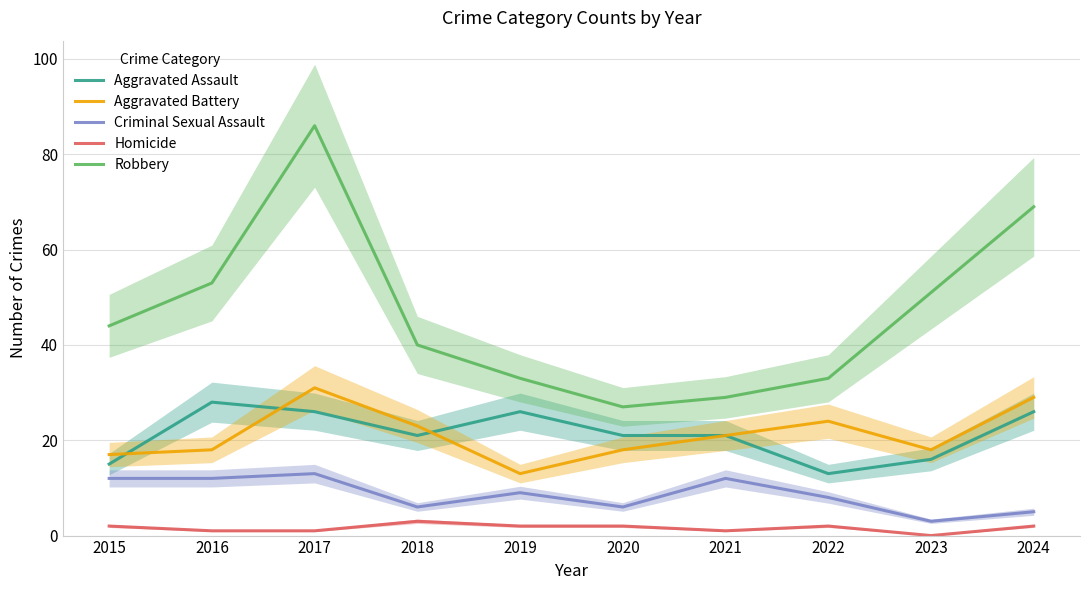

In Aggravated Battery, how many points are higher than both neighbors (excluding endpoints)?

2